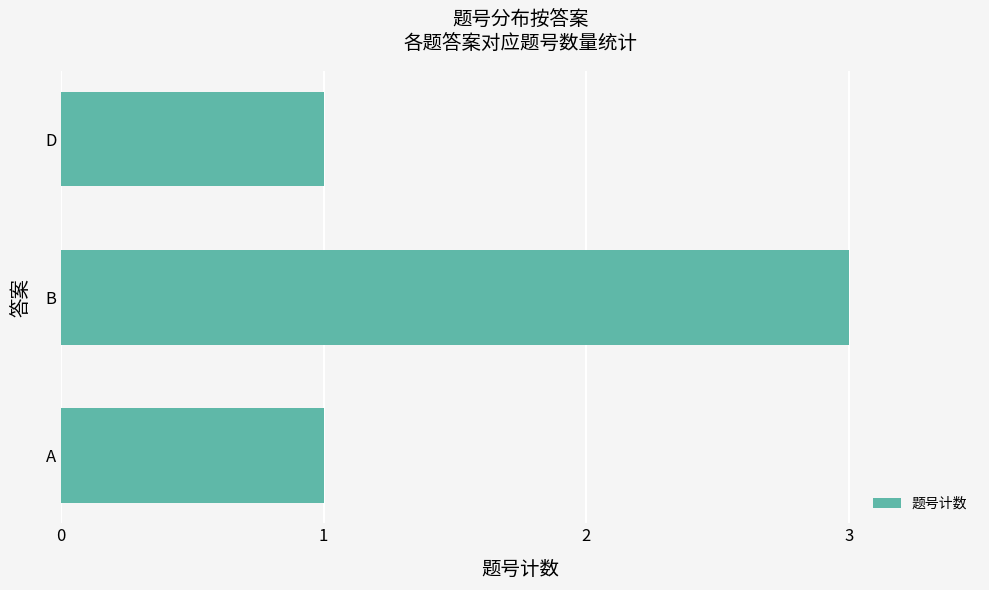

What is the ratio of the value at D to the value at A?

1.0